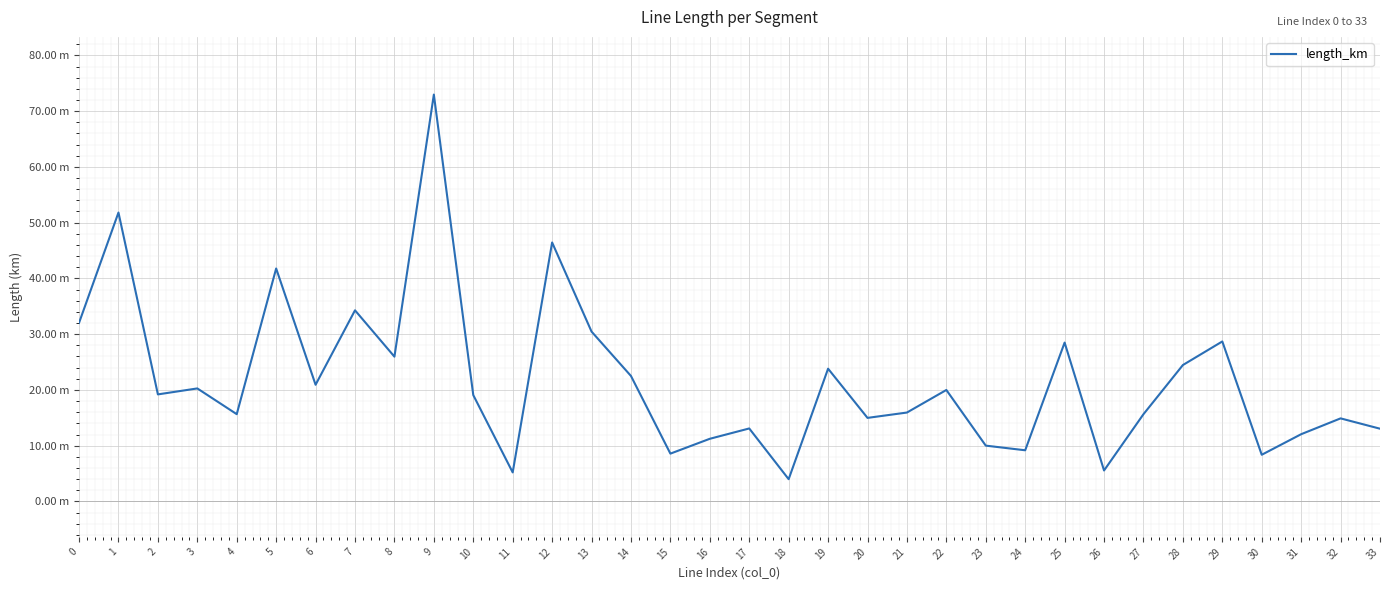

How many lines are shown in the chart?

1